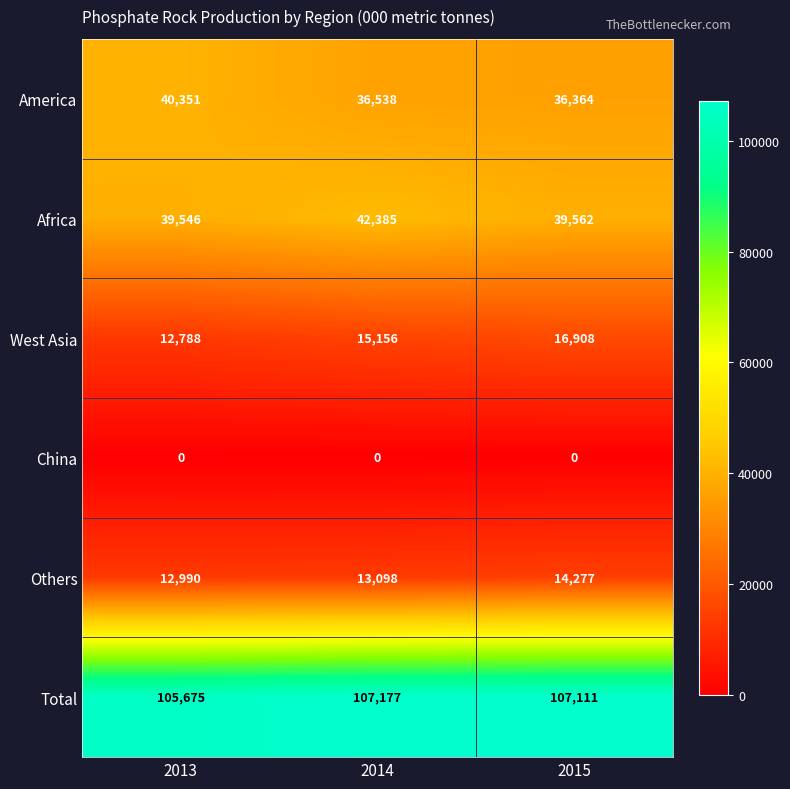

The value of West Asia at 2015 is 16908. True or false?

True